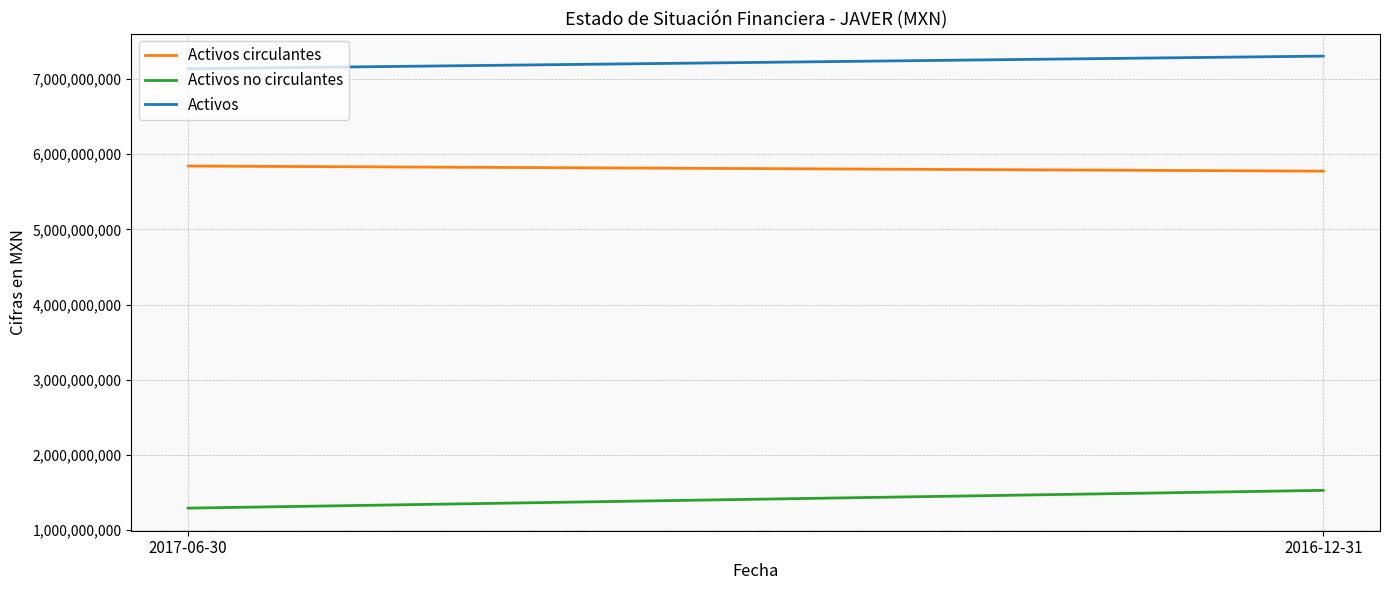

The Activos no circulantes series shows 1293820000 at 2017-06-30. True or false?

True